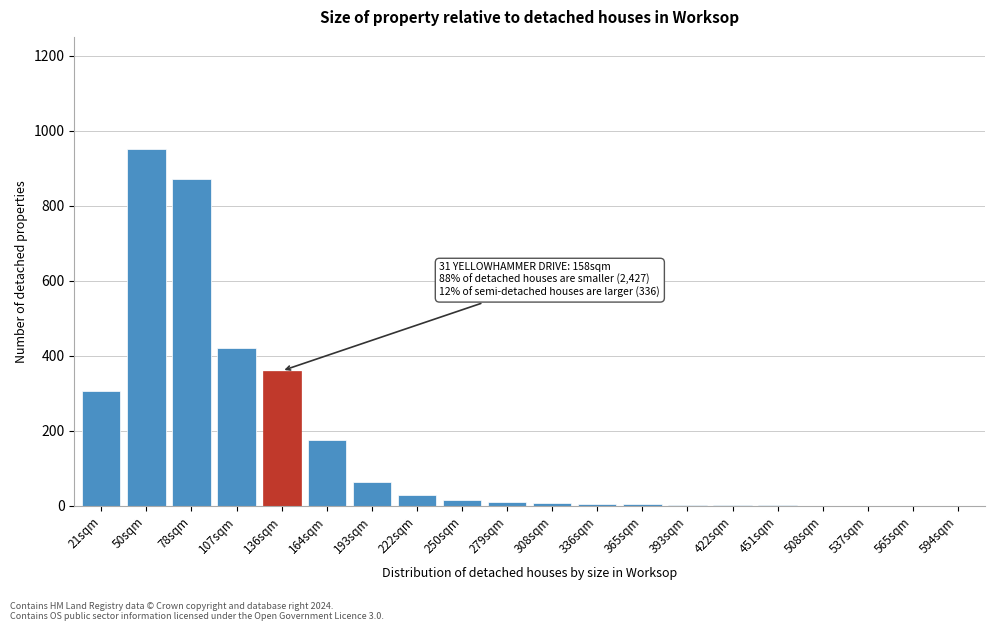

Which category has the highest value across all series?

50sqm